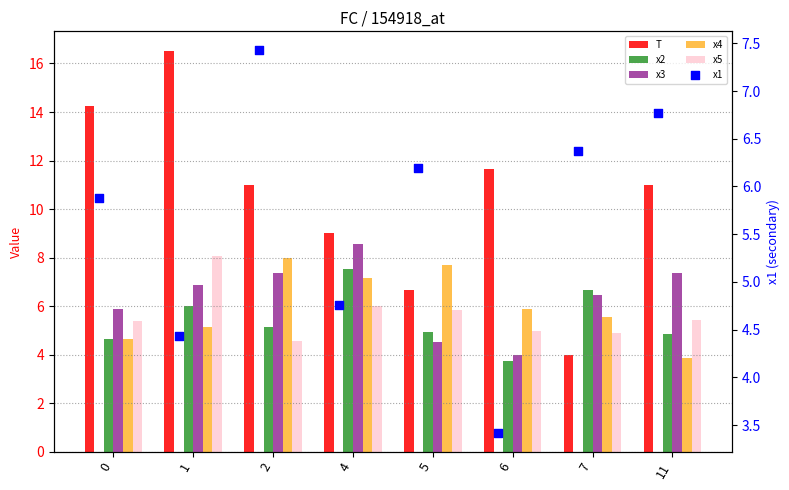

Which series reaches the maximum Y coordinate?

T